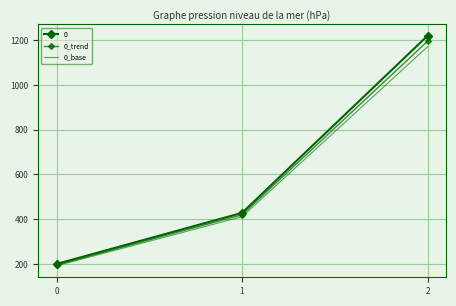

Between 0 and 2, which is larger?

2